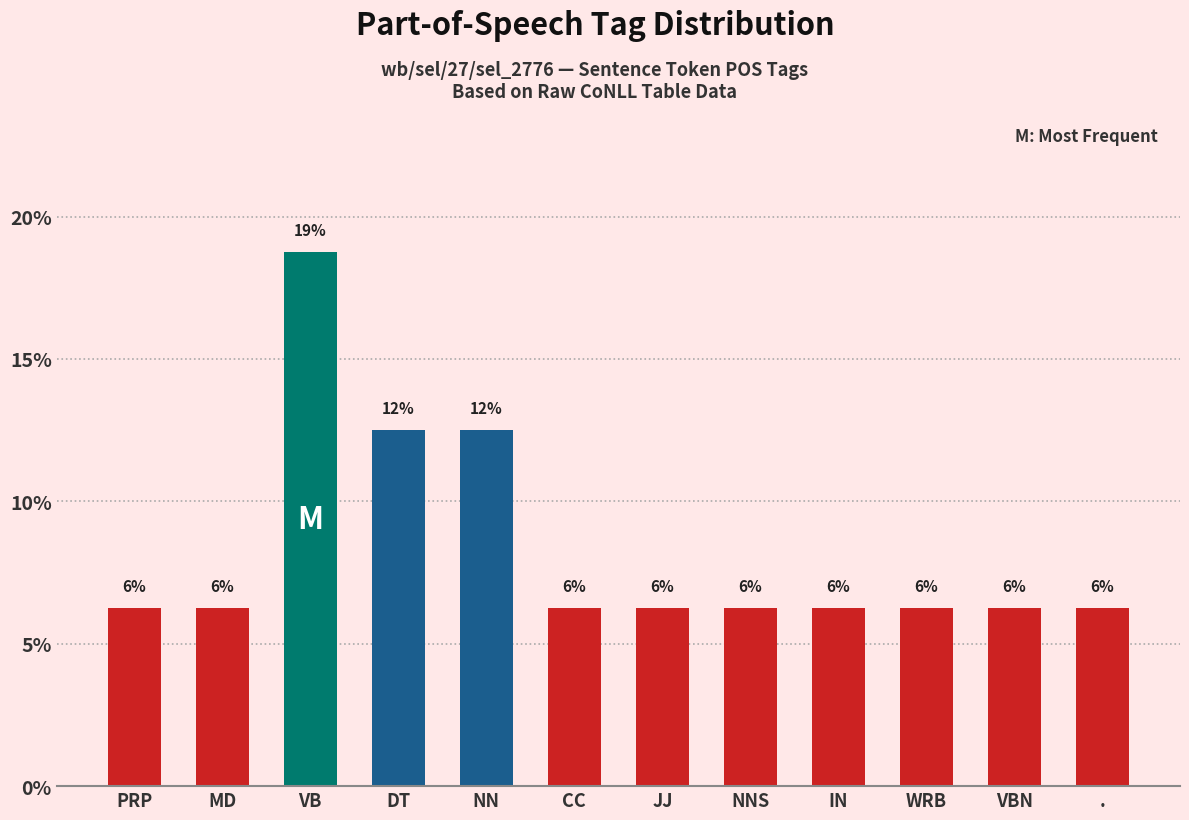

Are the bars horizontal?

No